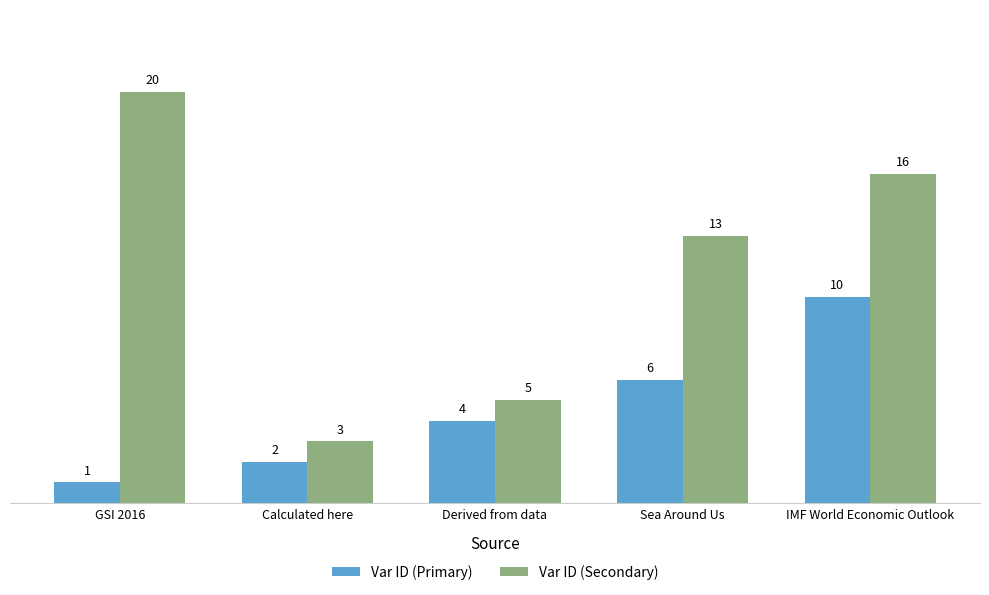

What is the sum of all Var ID (Primary) values?

23